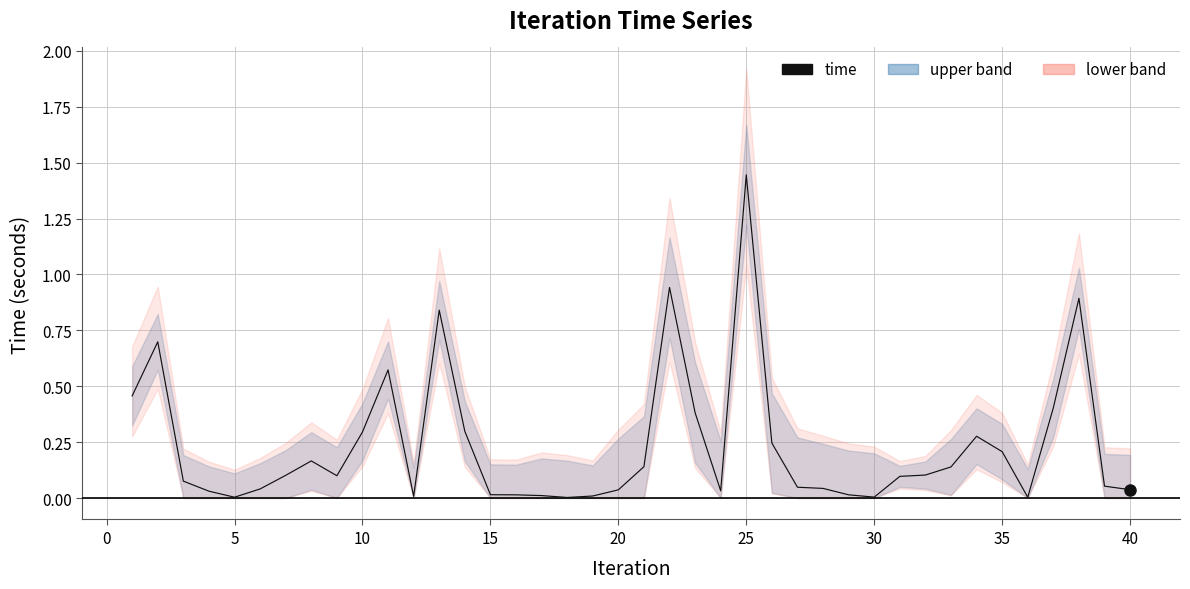

How many points are higher than both their immediate neighbors (excluding endpoints)?

8